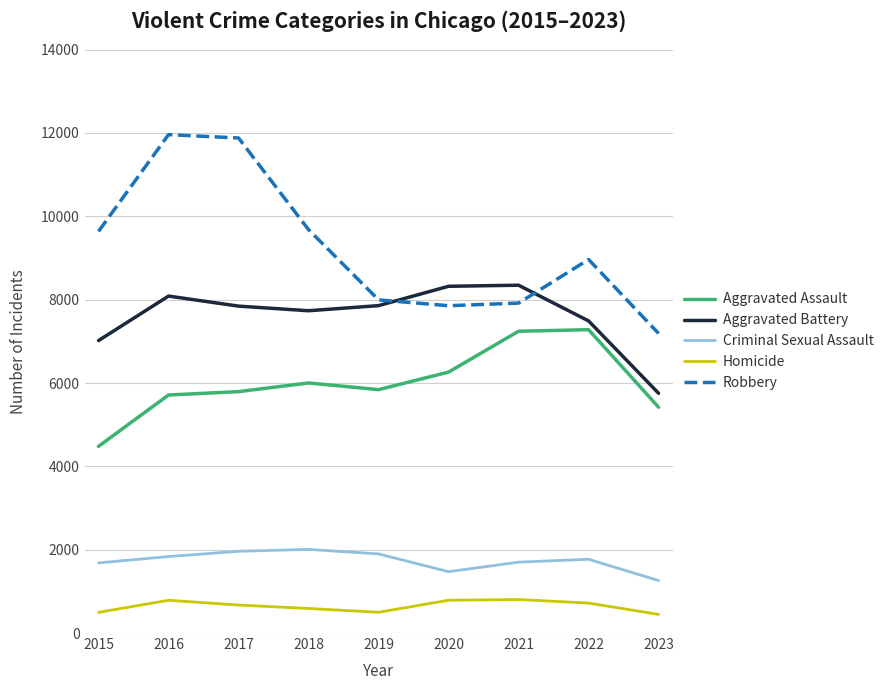

What is the minimum value for Aggravated Battery?

5753